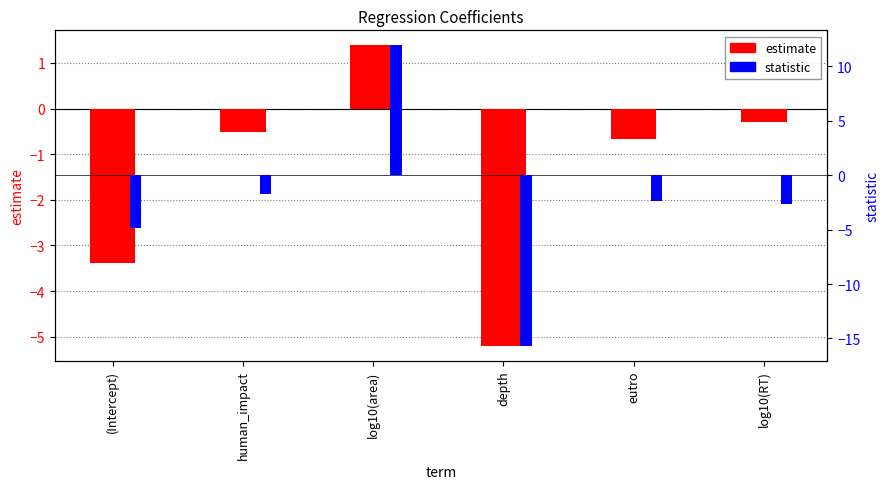

What is the minimum value shown in the chart?

-15.7